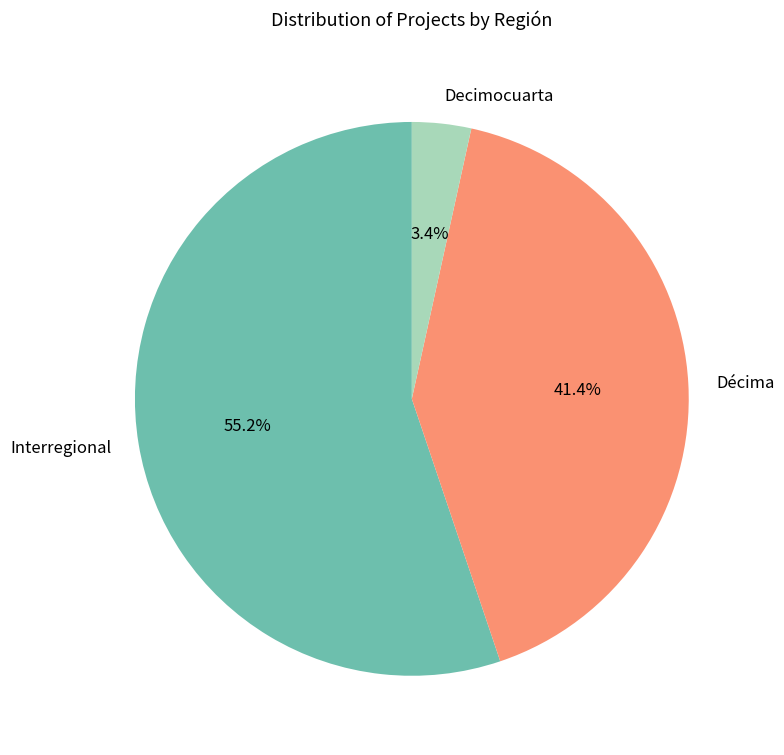

Does Interregional represent more than half of the total?

Yes